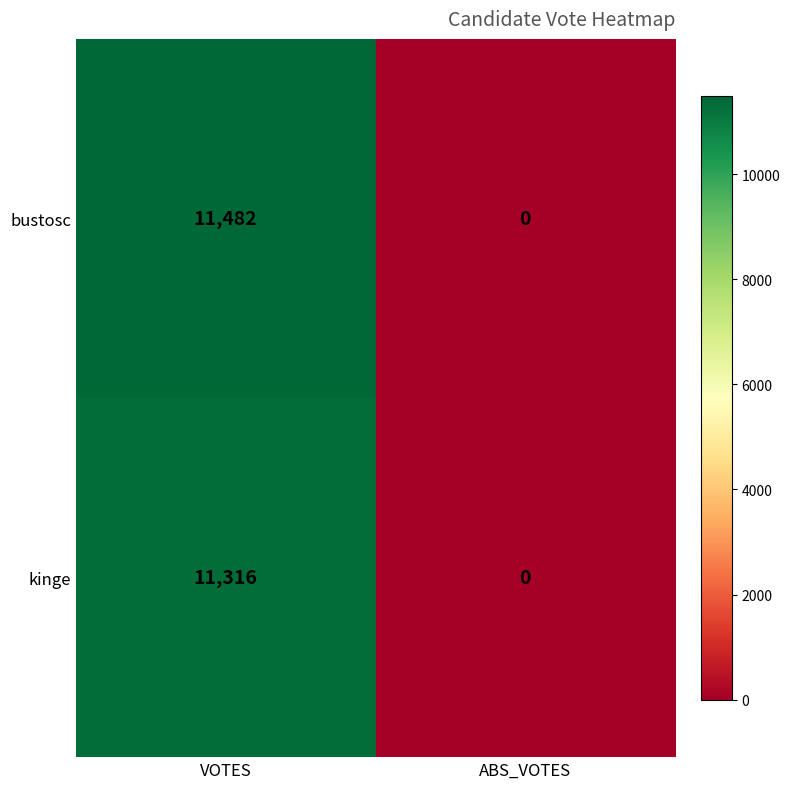

Which series has the largest range (max minus min)?

bustosc